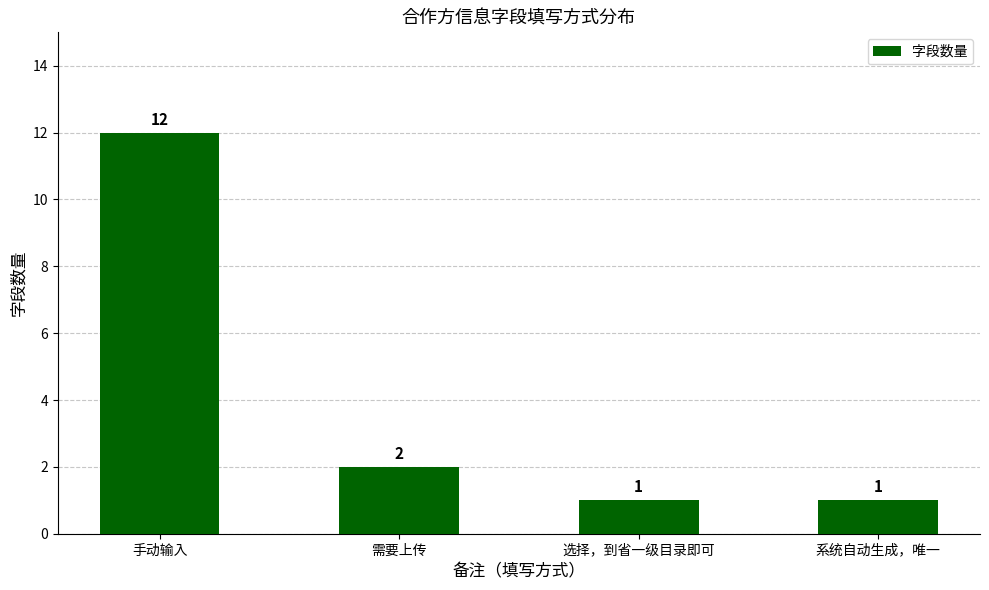

What is the ratio of the value at 选择，到省一级目录即可 to the value at 系统自动生成，唯一?

1.0